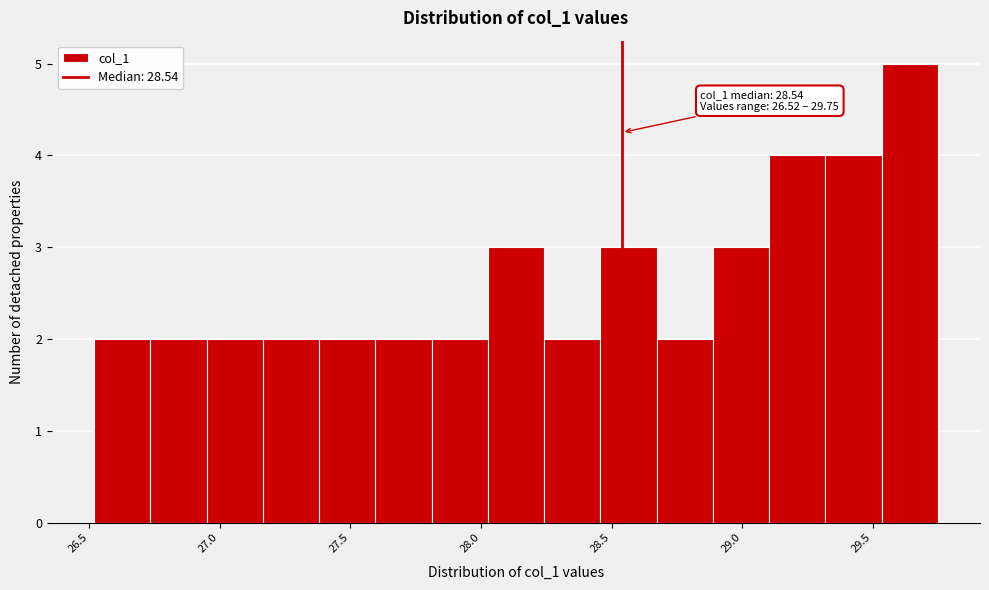

Over which range of the x-axis is the bar tallest?

29.55 to 29.75